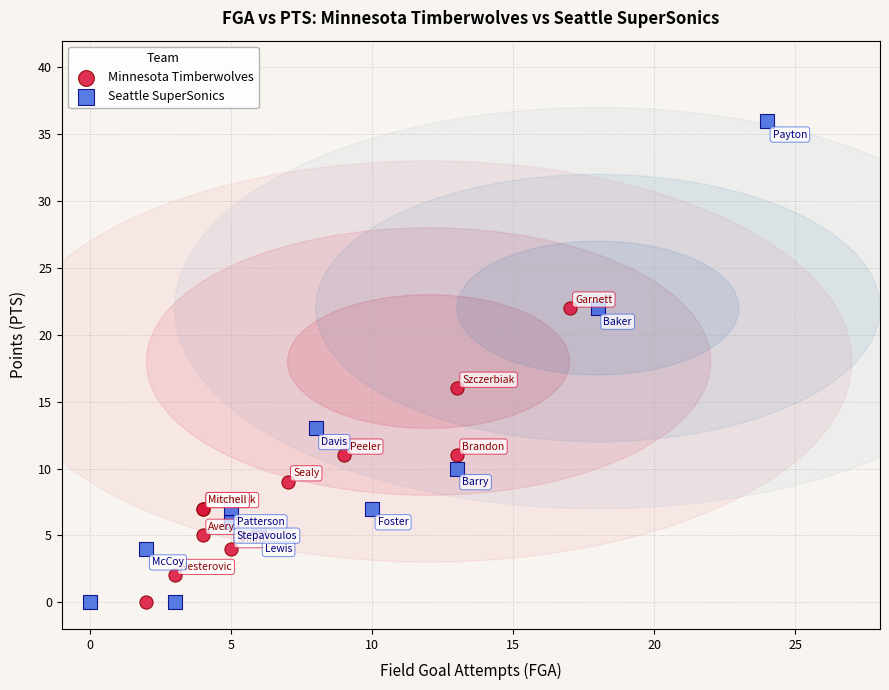

What are all the series names shown in the legend?

Minnesota Timberwolves, Seattle SuperSonics